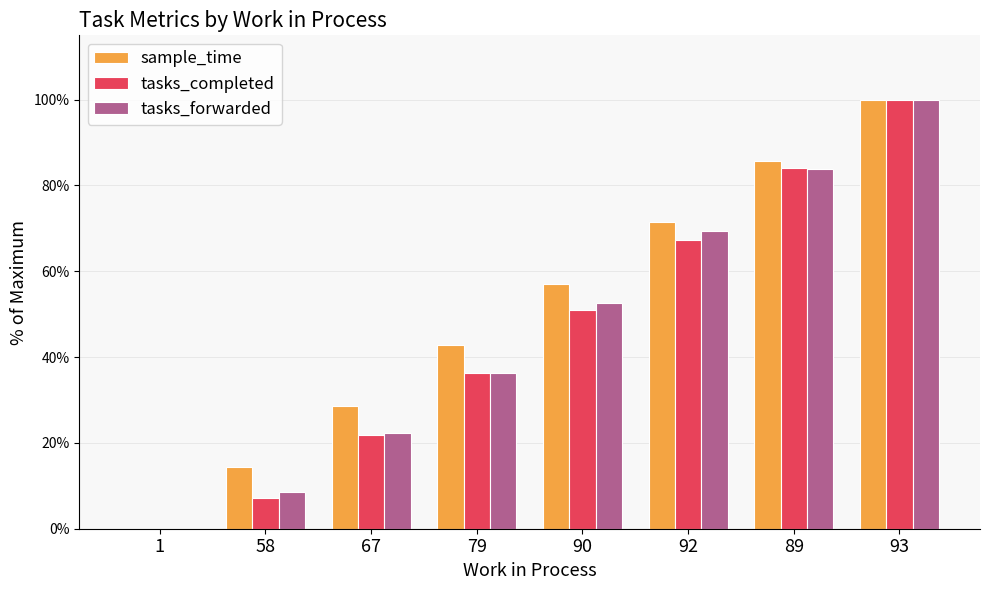

Count the number of data series in this chart.

3